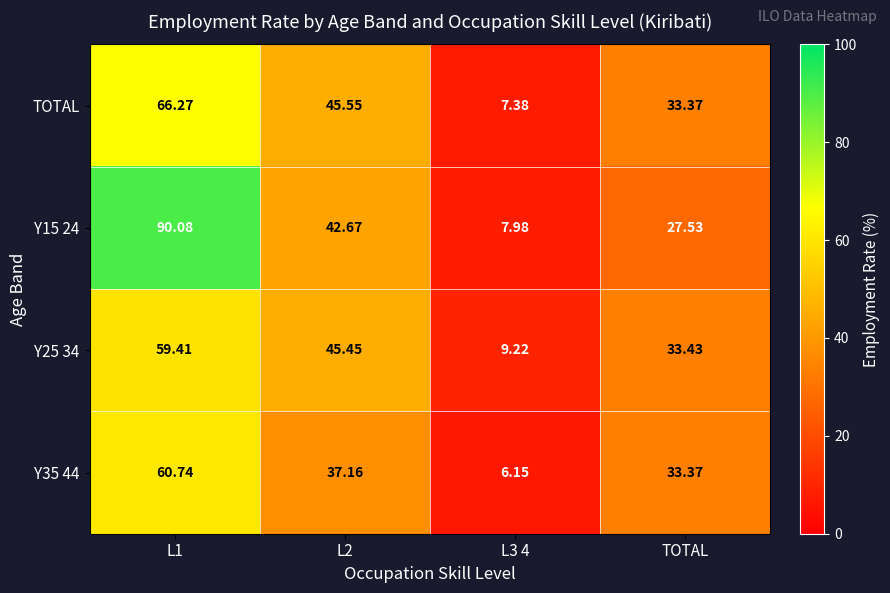

At which label is TOTAL closest to 36?

TOTAL